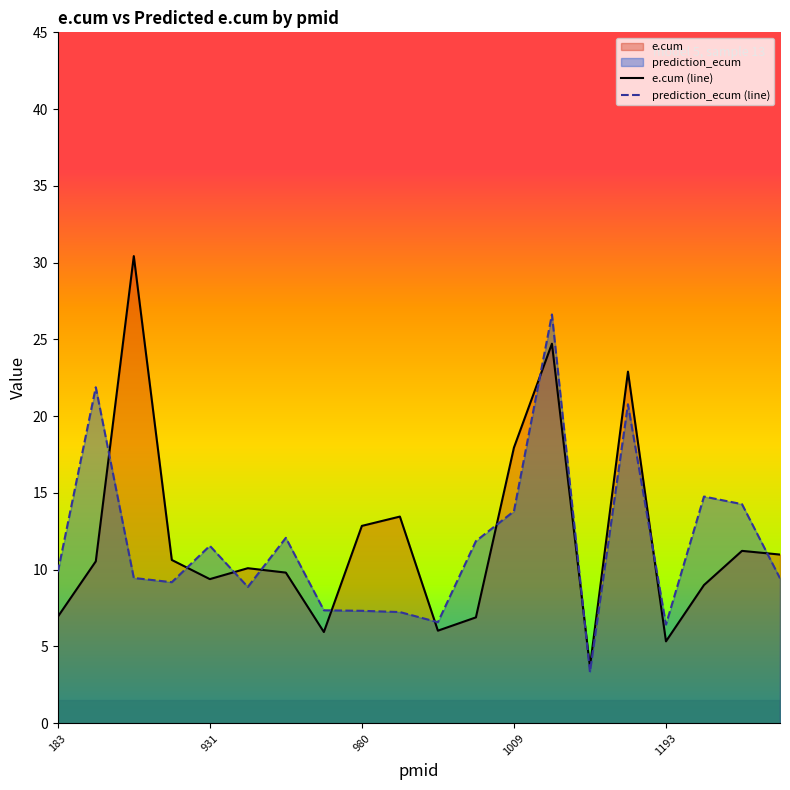

Between 5 and 183, which is larger?

5